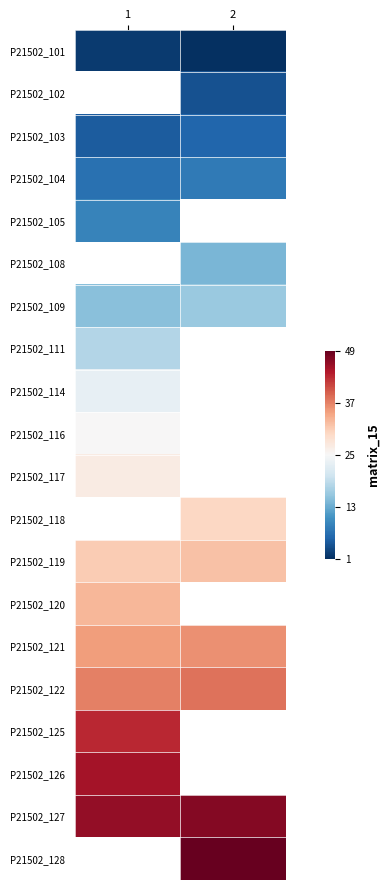

What value does the P21502_109 series have at 2?

16.0